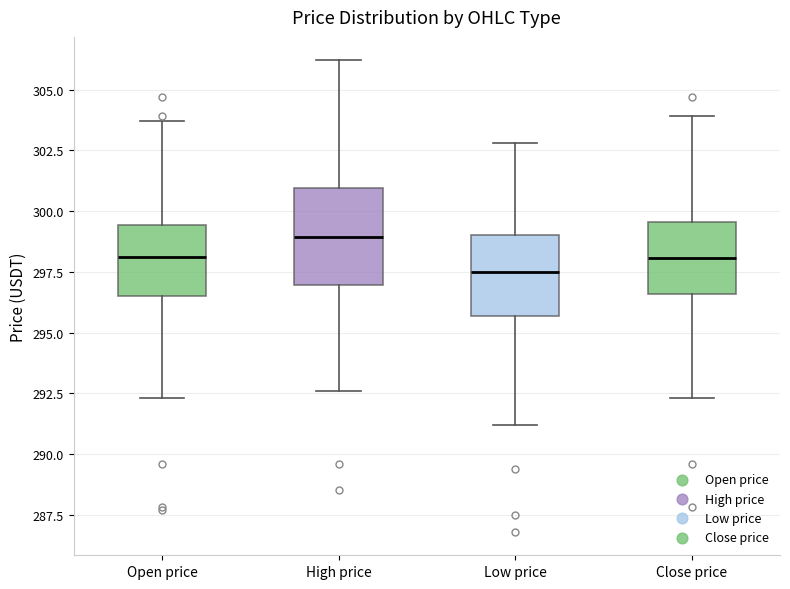

Where does the median line of the box for Close price sit on the y-axis? The values are not printed on the chart, so give them approximately, as read against the axis.

298.0